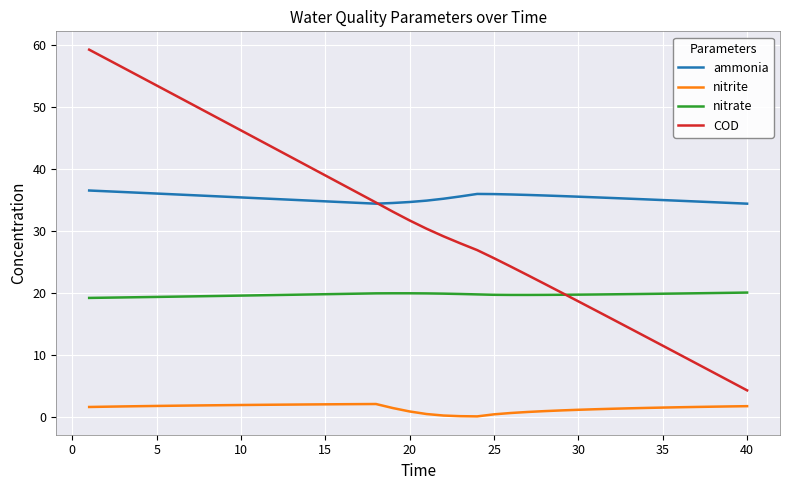

True or false: COD and nitrite cross at least once.

False